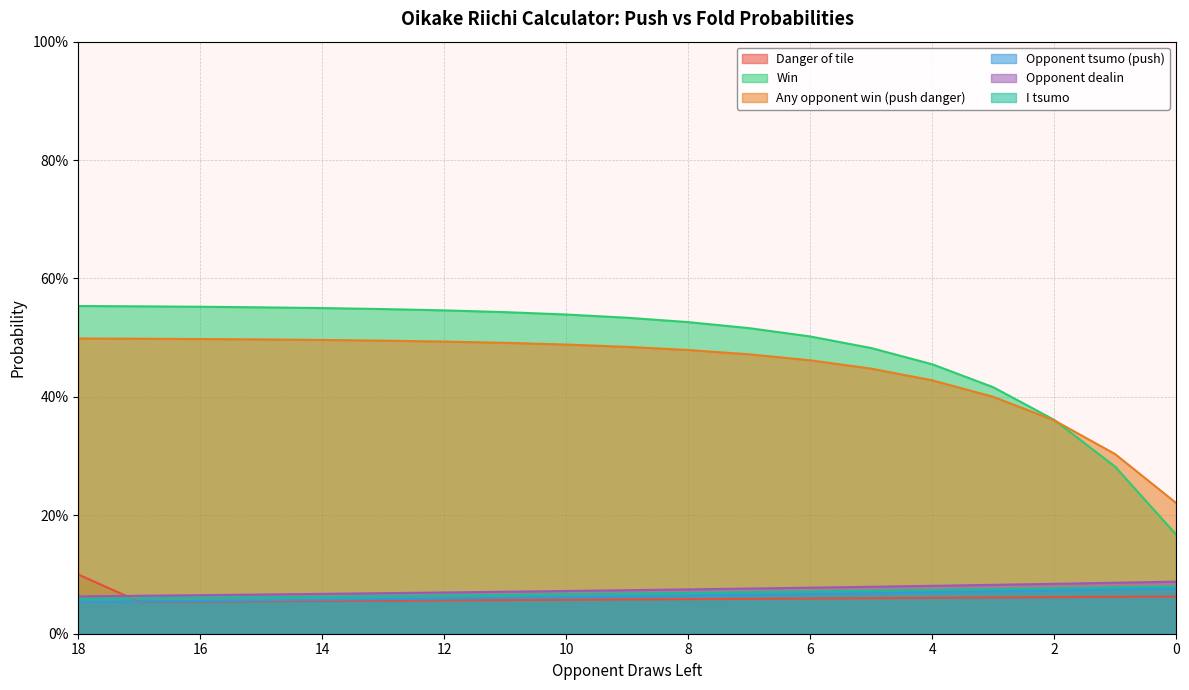

What is the maximum value for Opponent dealin?

0.1